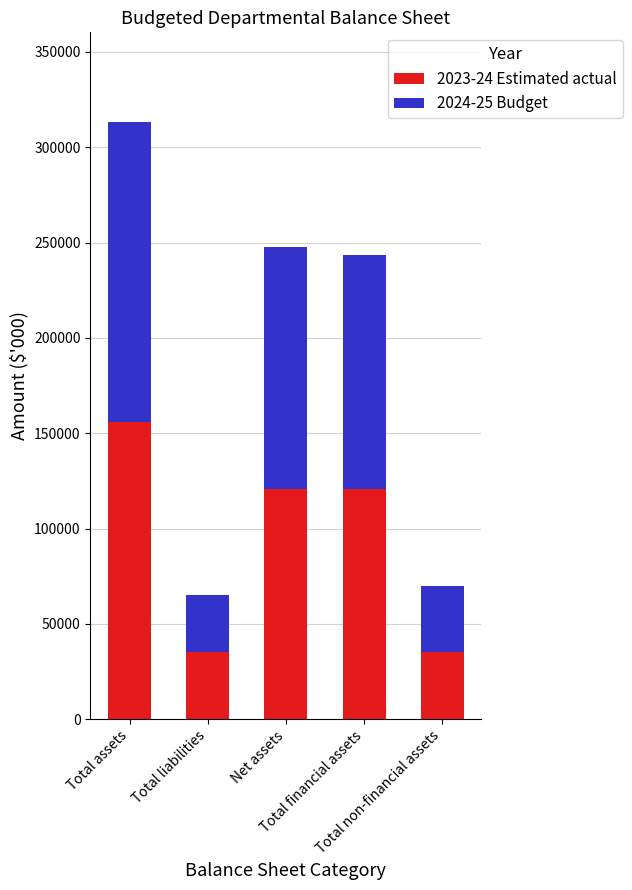

What is the highest value of the 2023-24 Estimated actual series?

156000